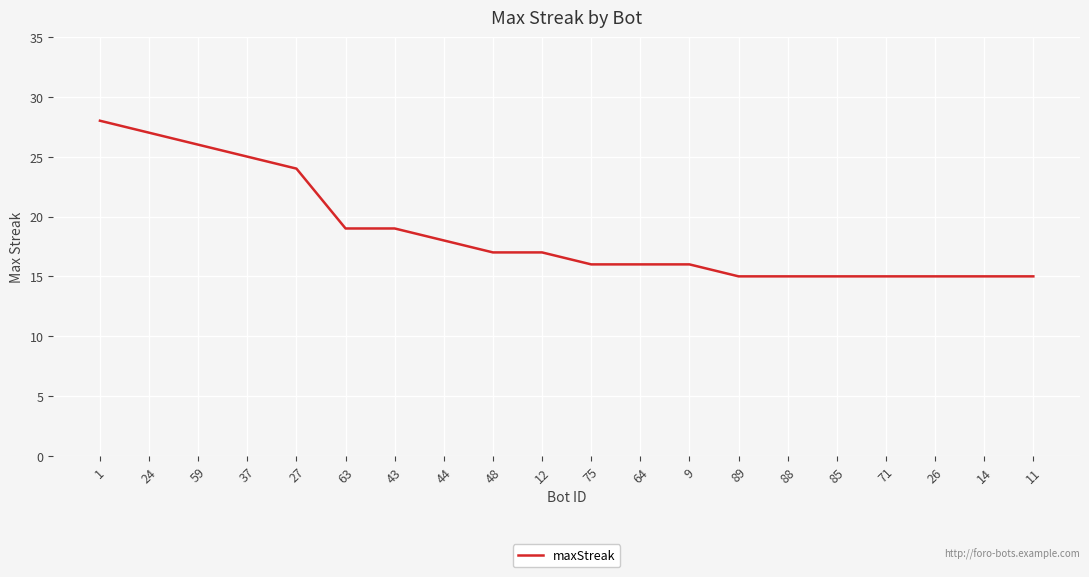

Count the number of categories in the chart.

20